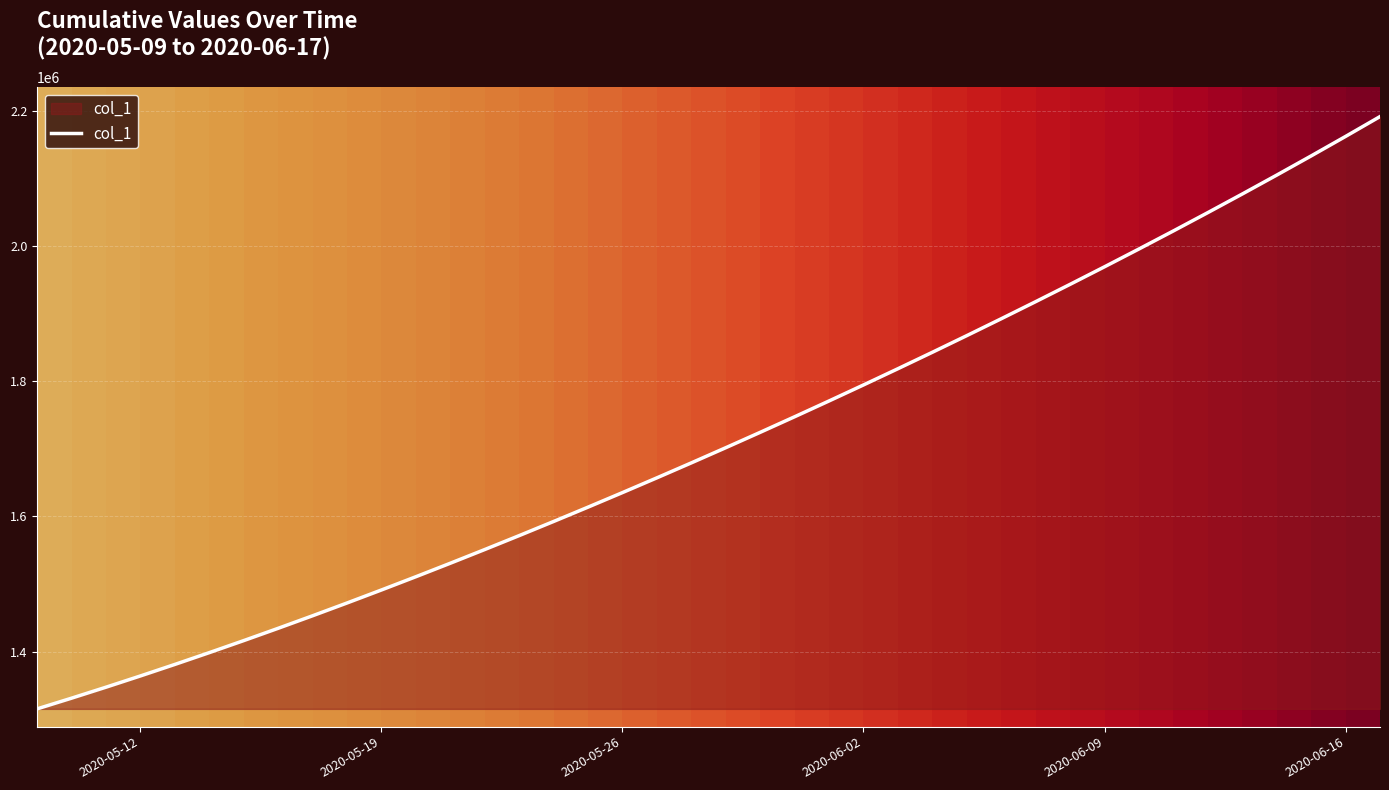

Reading left to right, list all the values displayed in this chart.

1315099.0	1330941.6	1347197.2	1363857.9	1380917.0	1398365.8	1416195.4	1434398.8	1452968.0	1471894.0	1491172.1	1510796.2	1530759.4	1551053.9	1571671.5	1592604.1	1613845.5	1635391.5	1657240.6	1679393.9	1701853.6	1724622.9	1747703.8	1771098.0	1794806.8	1818831.0	1843172.0	1867832.5	1892816.2	1918129.5	1943780.6	1969780.8	1996143.0	2022881.6	2050012.4	2077551.8	2105517.2	2133929.5	2162813.0	2192201.0